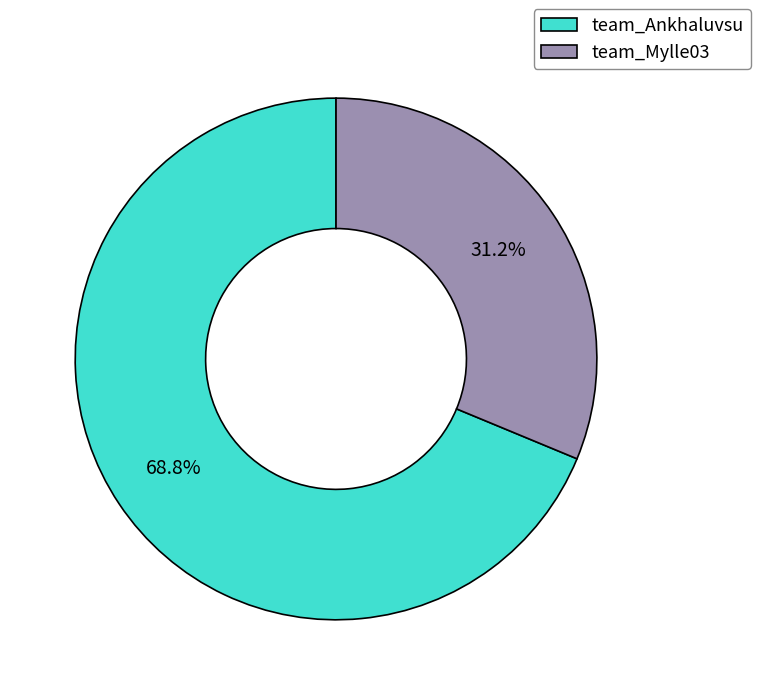

What is the ratio of the value at team_Ankhaluvsu to the value at team_Mylle03?

2.2